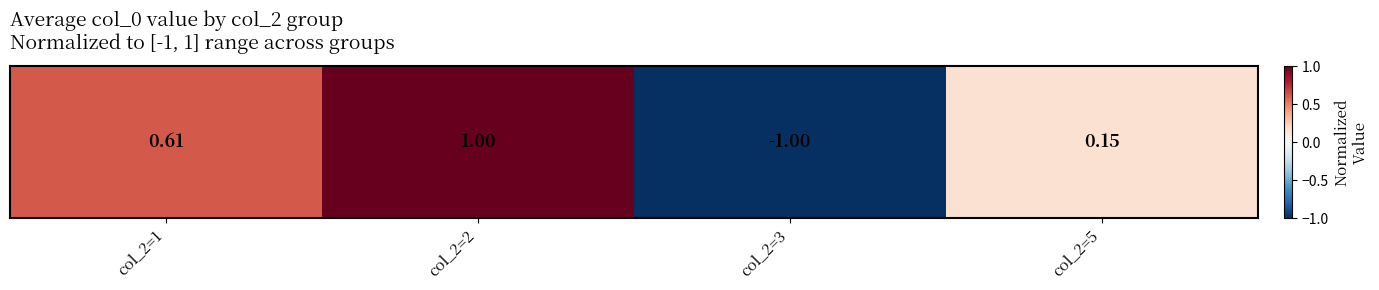

The value at col_2=5 is 0.2. True or false?

False